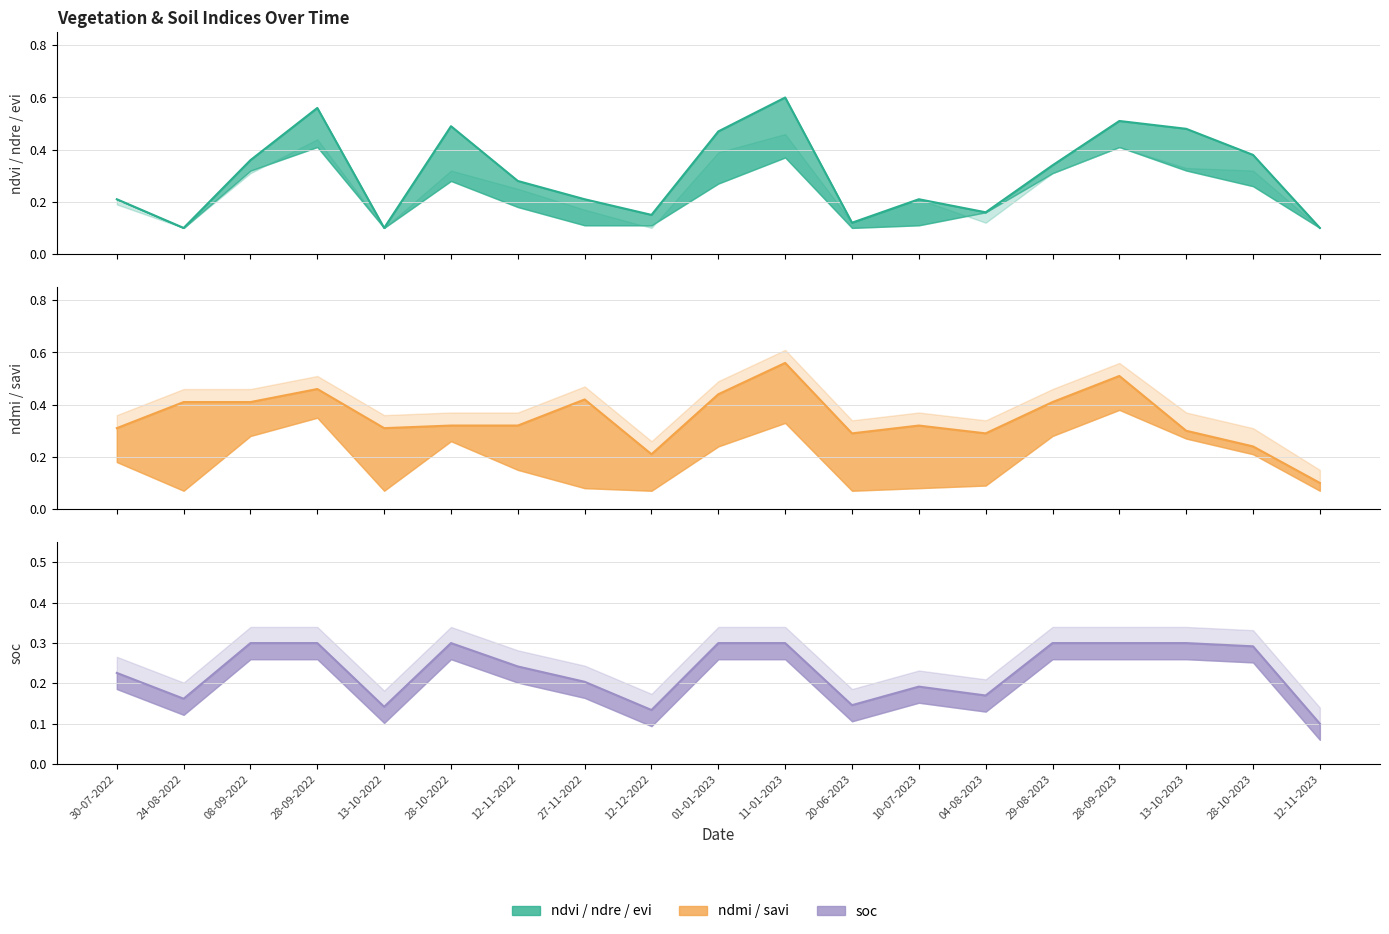

True or false: soc and ndmi cross at least once.

False